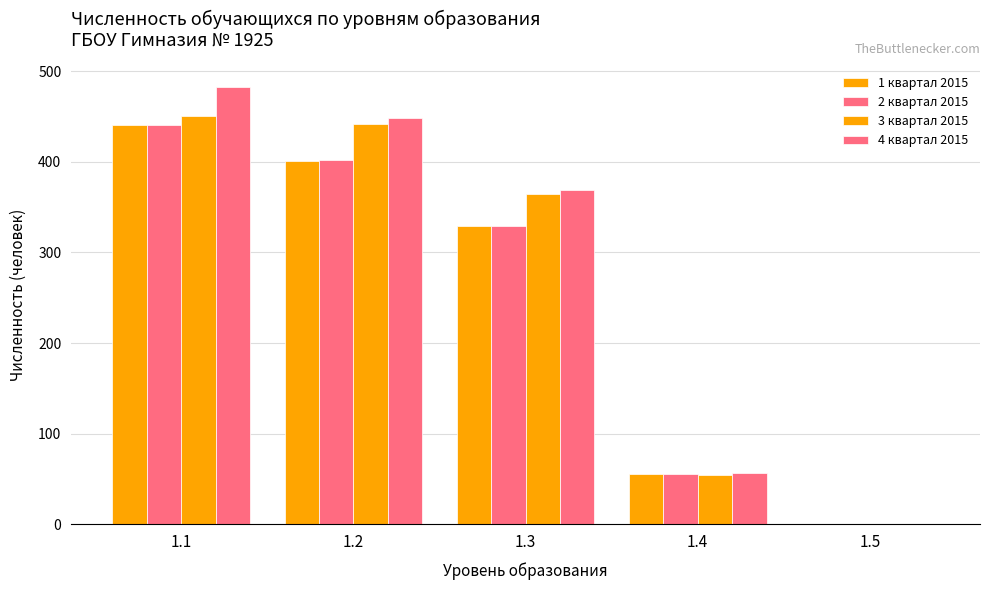

Count the number of categories in the chart.

5